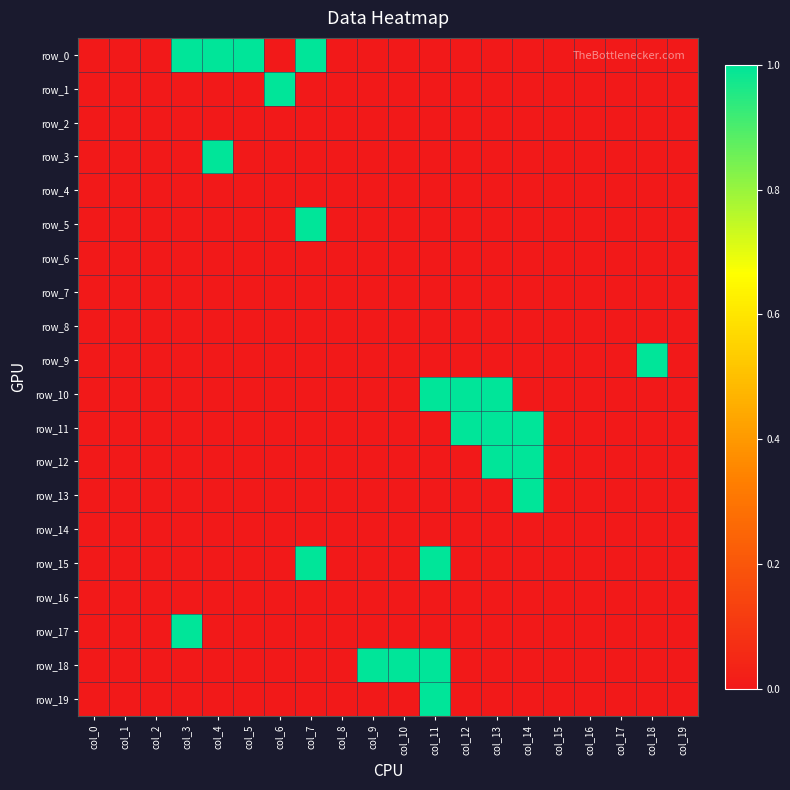

Is the value of row_17 at col_12 greater than the value of row_7 at col_15?

No